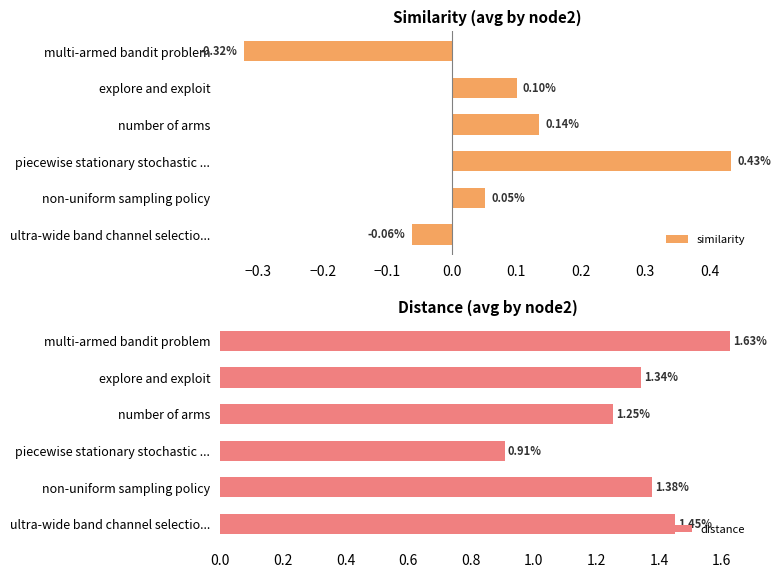

Count the distance values in the range 1 to 2.

5